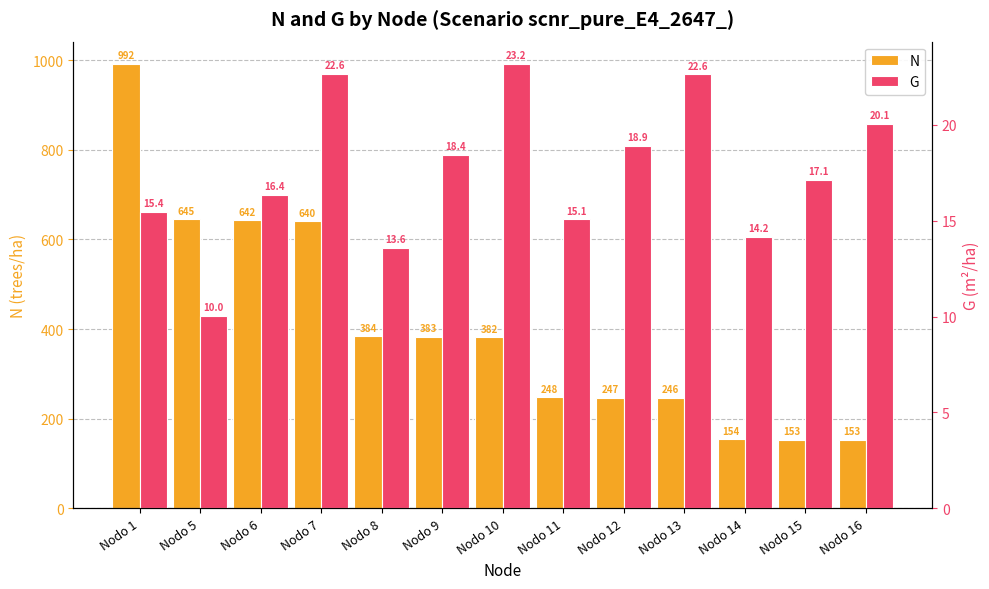

What is the difference between the maximum and second lowest values in the G series?

9.6